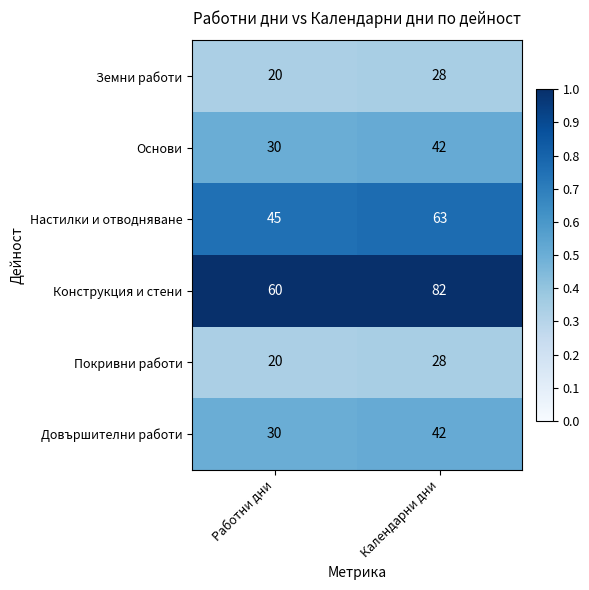

What value does the Покривни работи series have at Календарни дни?

28